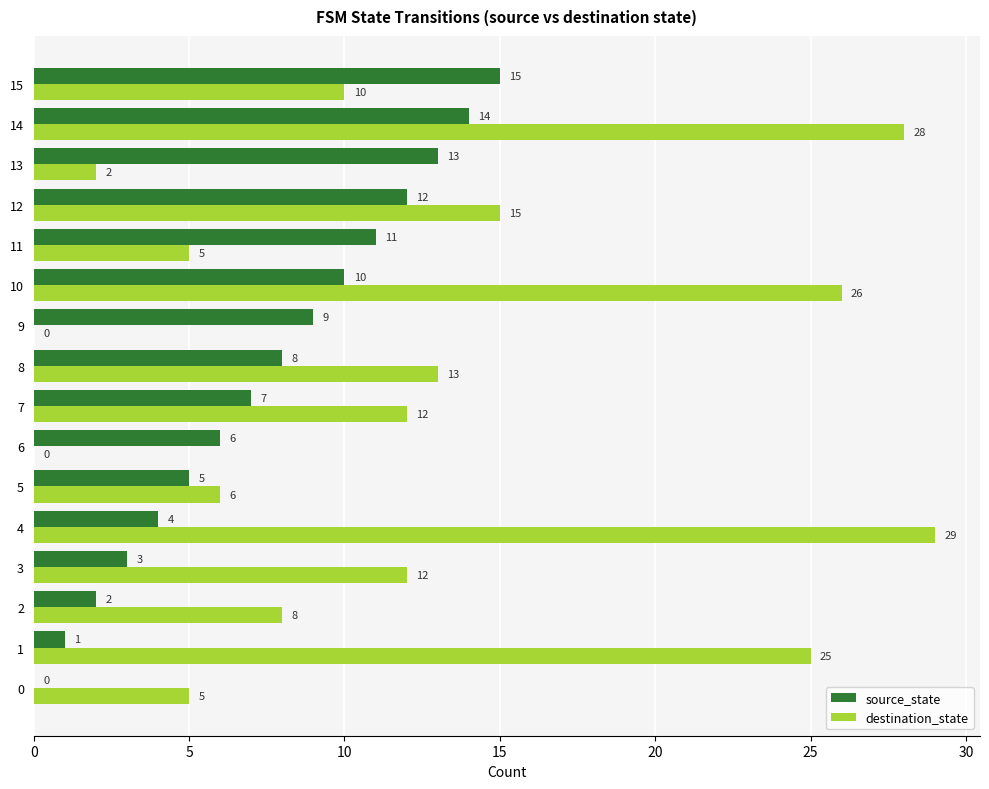

Between 8 and 13, which series saw the biggest shift?

destination_state